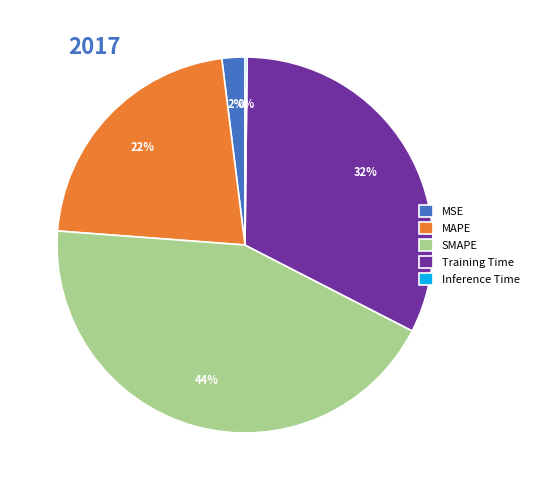

Is there any slice that represents more than half of the pie?

No